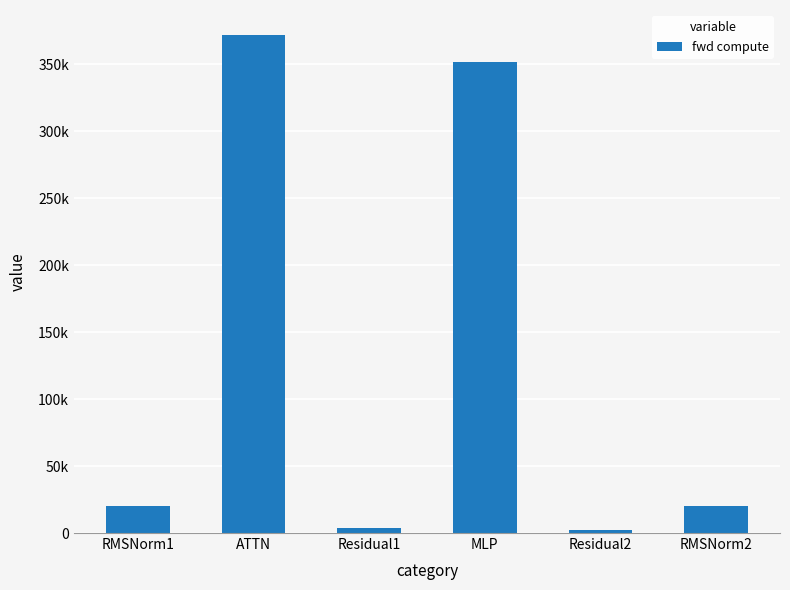

Reading left to right, extract all data points from this chart.

19939.3	371834.9	4063.2	351977.5	2031.6	19939.3